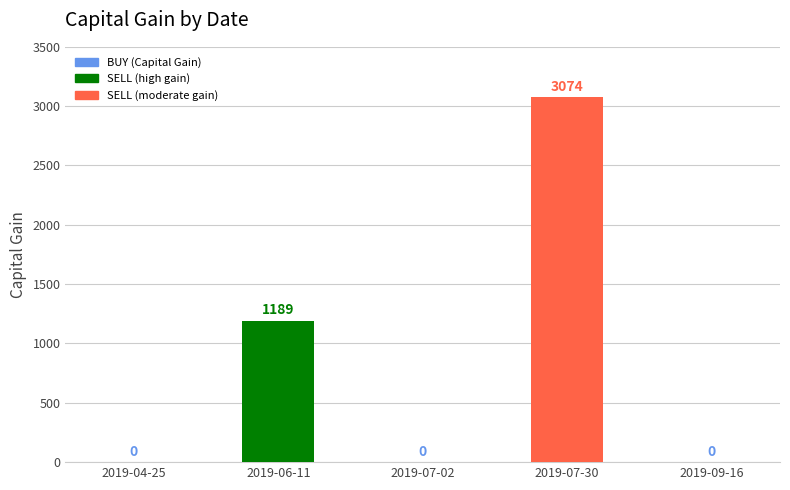

Are the bars grouped side by side (vs. stacked)?

No